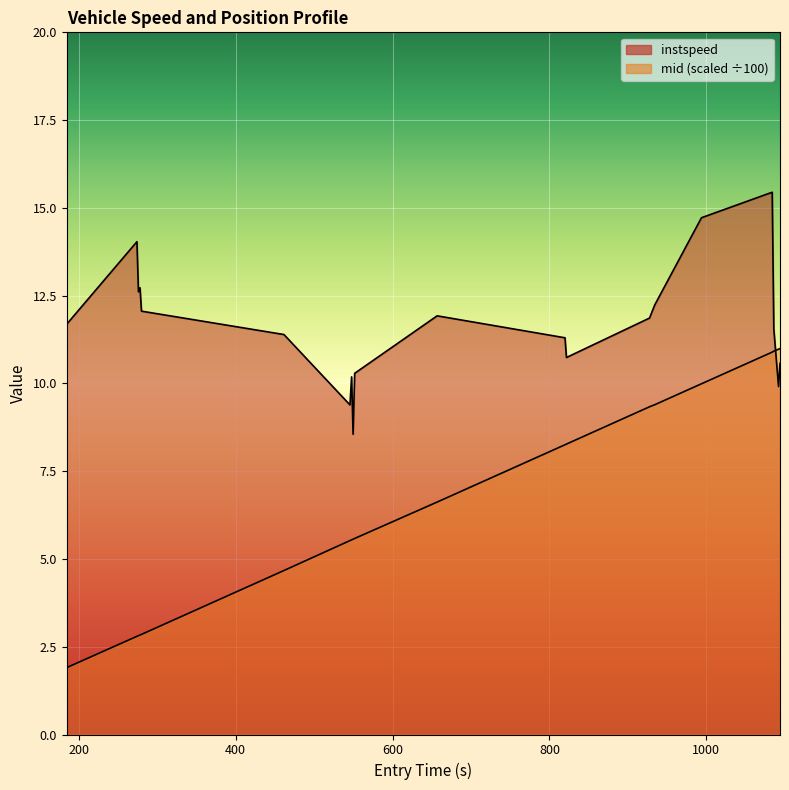

What is the maximum value shown in the chart?

15.4